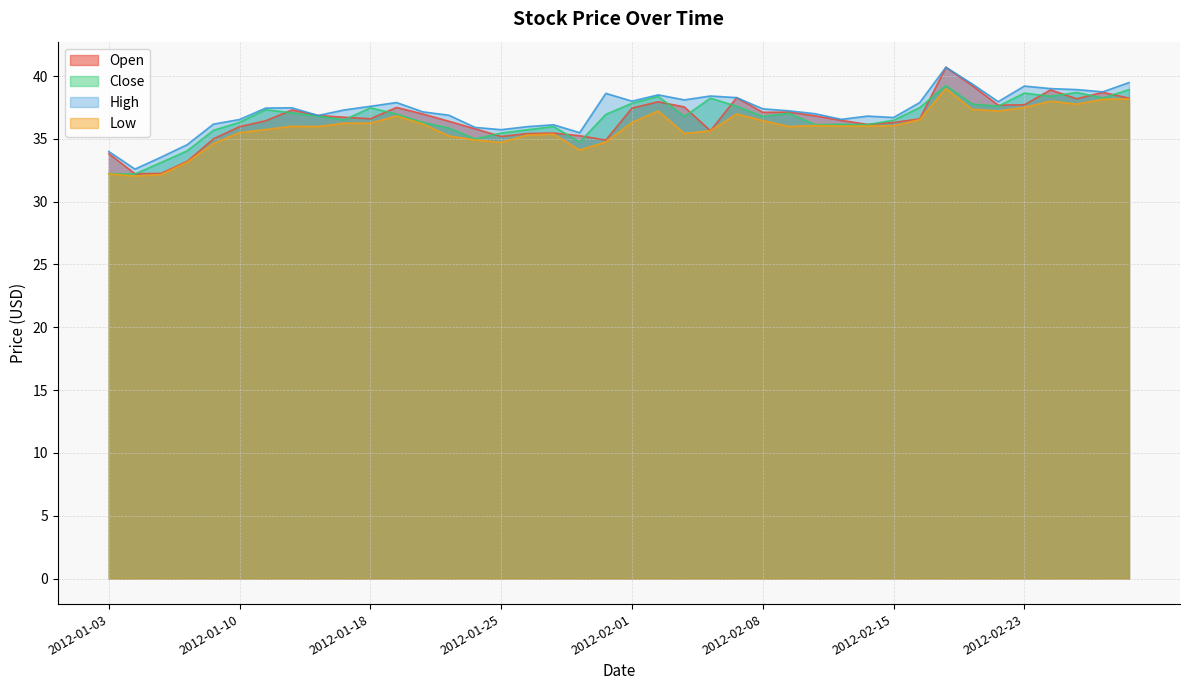

What is the sum of all Close values?

1464.3